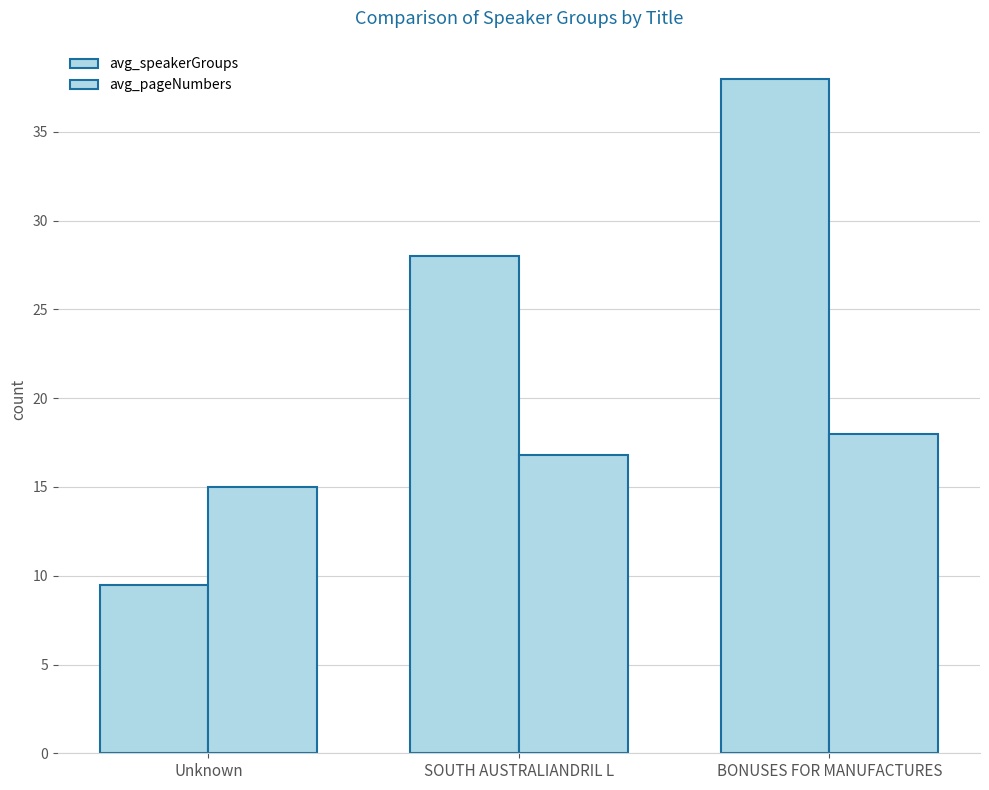

What position from the left is BONUSES FOR MANUFACTURES?

3